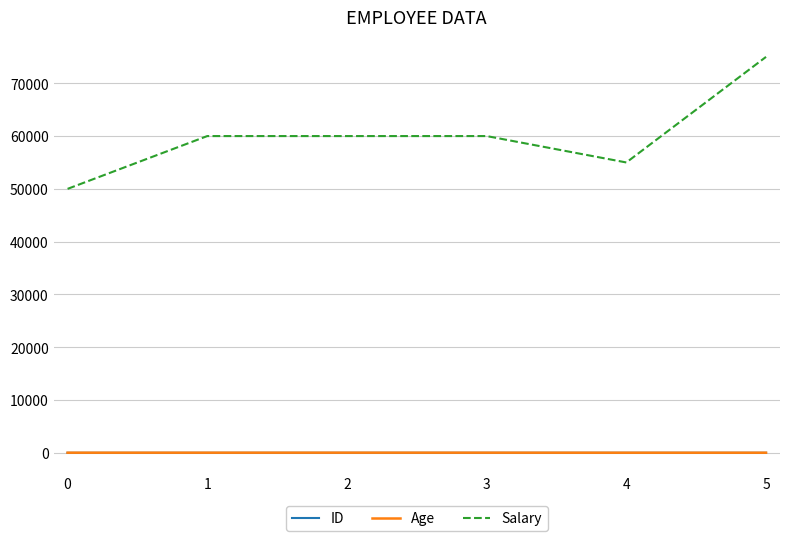

What is the difference between the maximum and minimum values in the Salary series?

25000.0